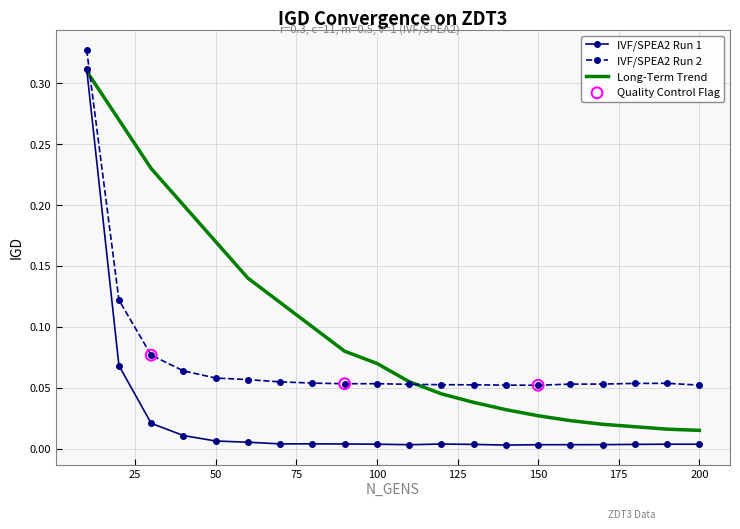

Which series has the largest total across all categories?

Long-Term Trend